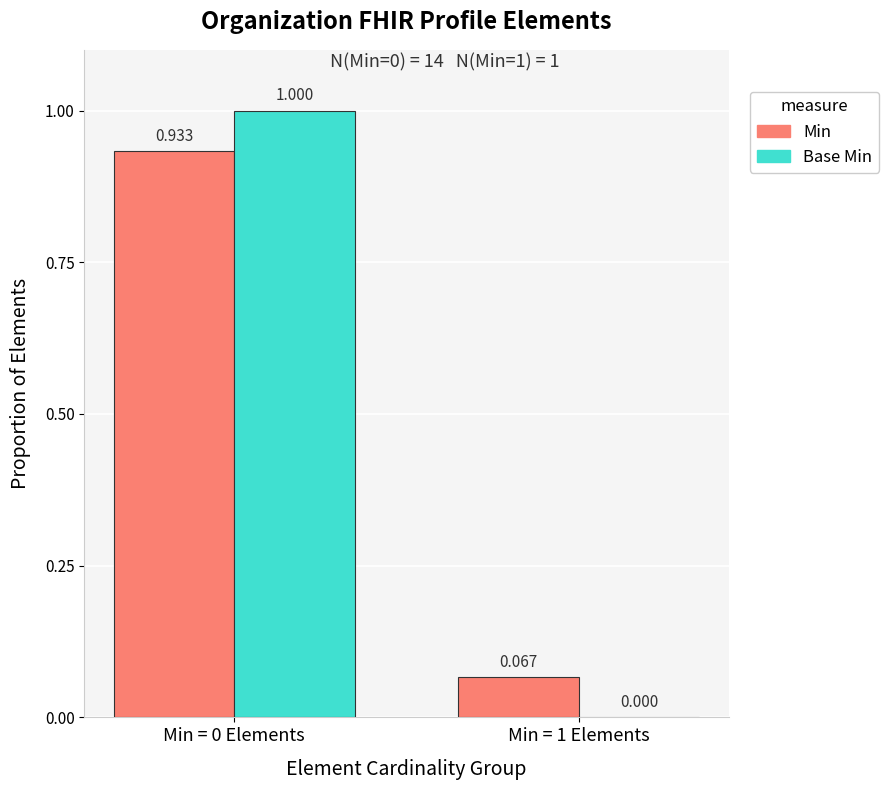

What are all the series names shown in the legend?

Min, Base Min